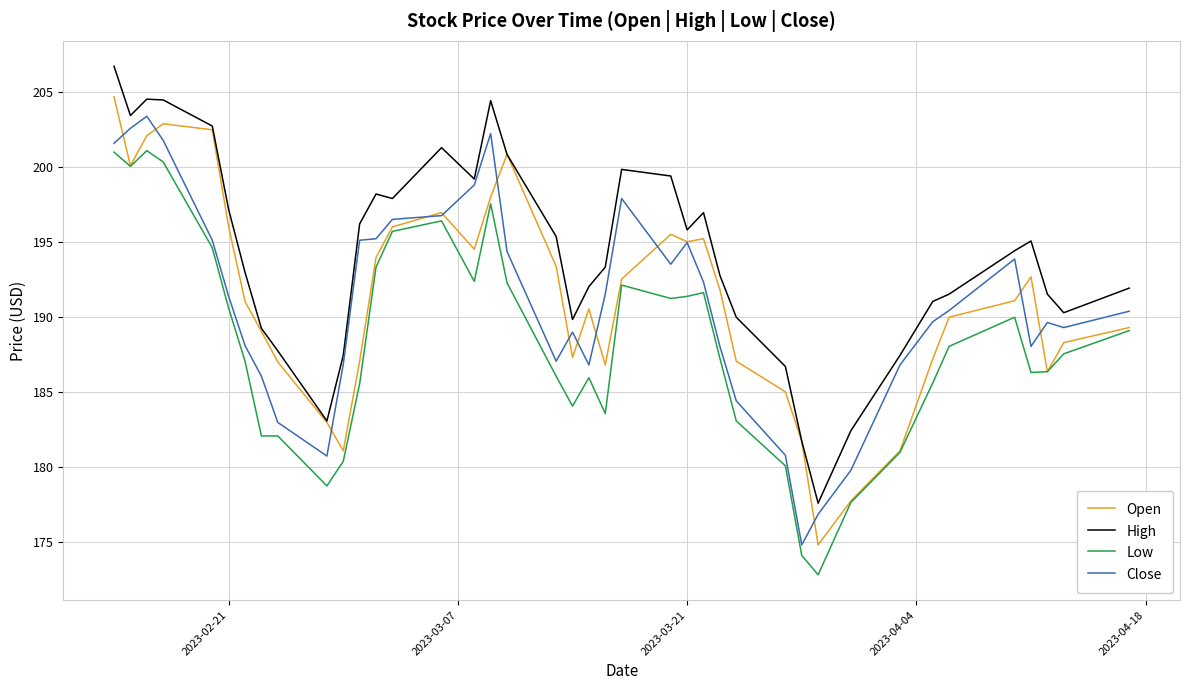

Which series has the largest total across all categories?

High